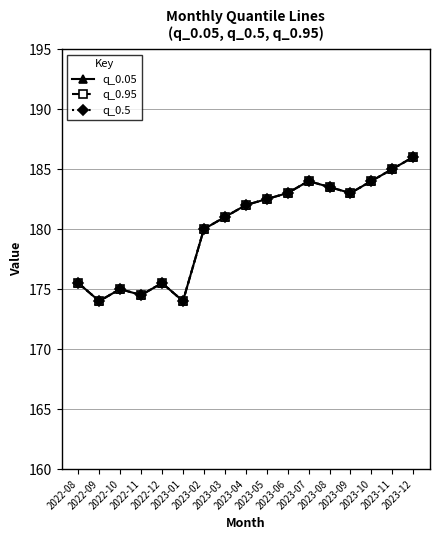

Rank the series at 2023-04 from lowest to highest value.

q_0.05, q_0.95, q_0.5